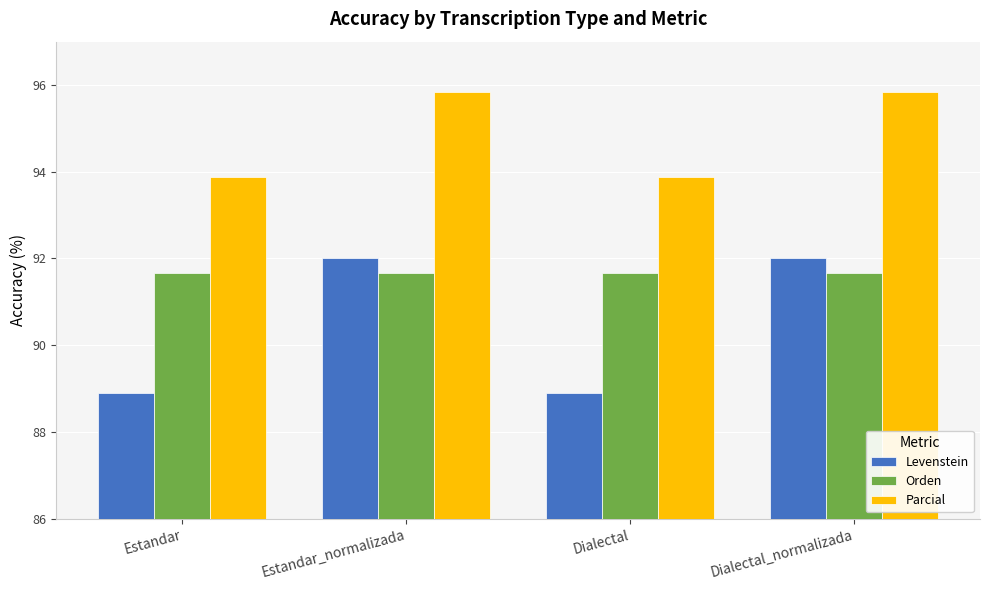

What is the label of the 2nd bar from the left?

Estandar_normalizada